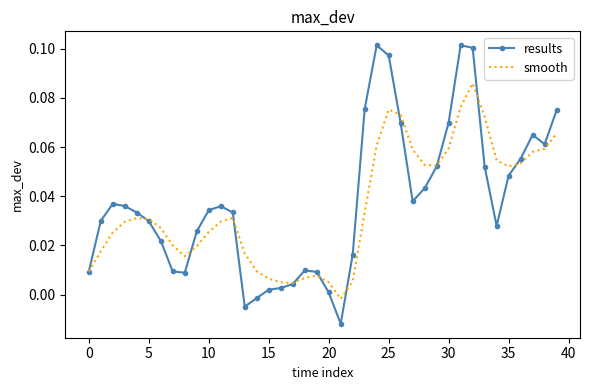

List the series in order of their peak value, highest first.

results, smooth